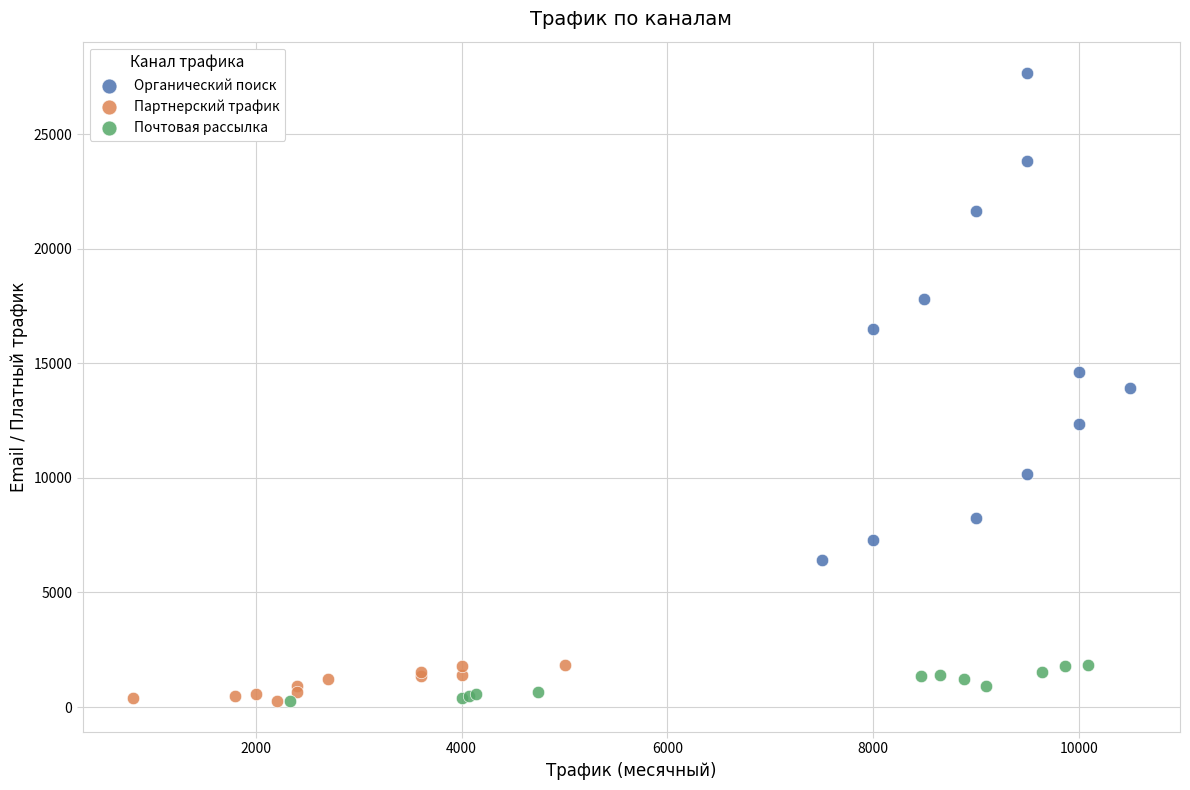

Which series has the largest Y range (max minus min)?

Органический поиск